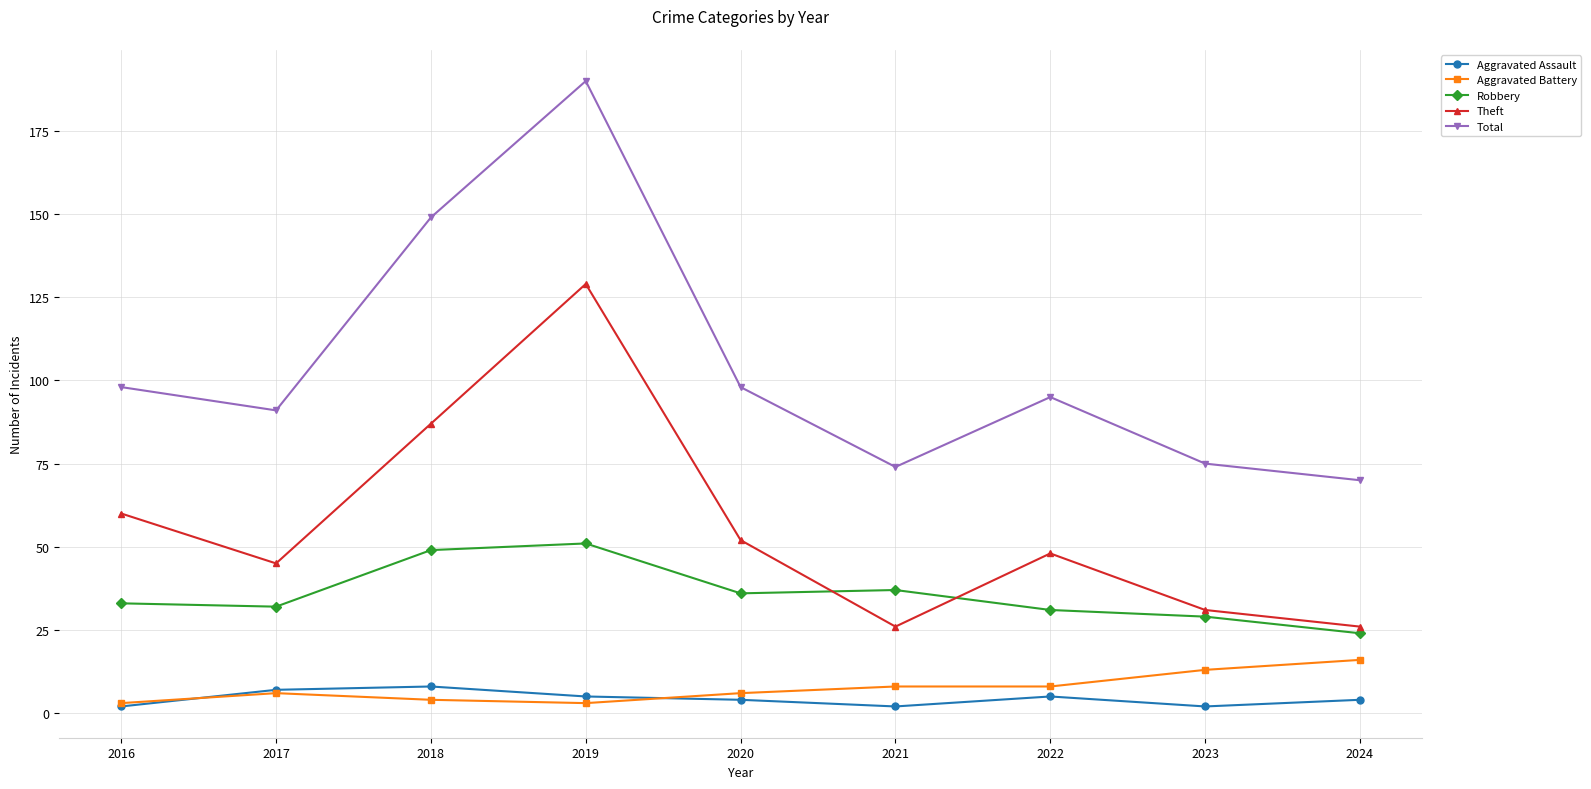

What is the total value across all series at 2016?

196